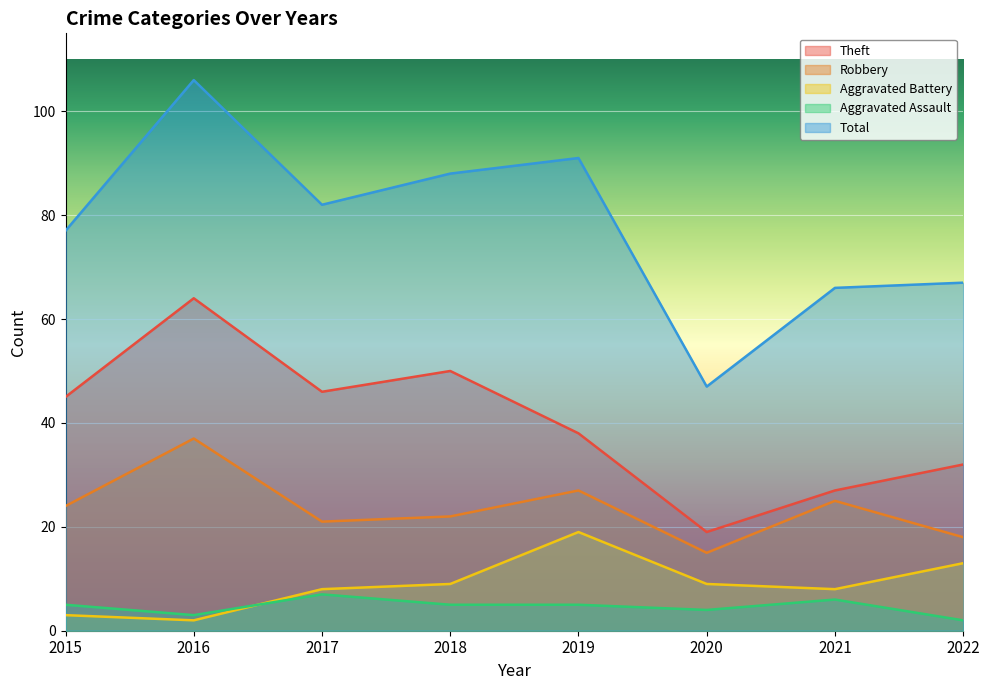

Rank the series at 2022 from lowest to highest value.

Aggravated Assault, Aggravated Battery, Robbery, Theft, Total